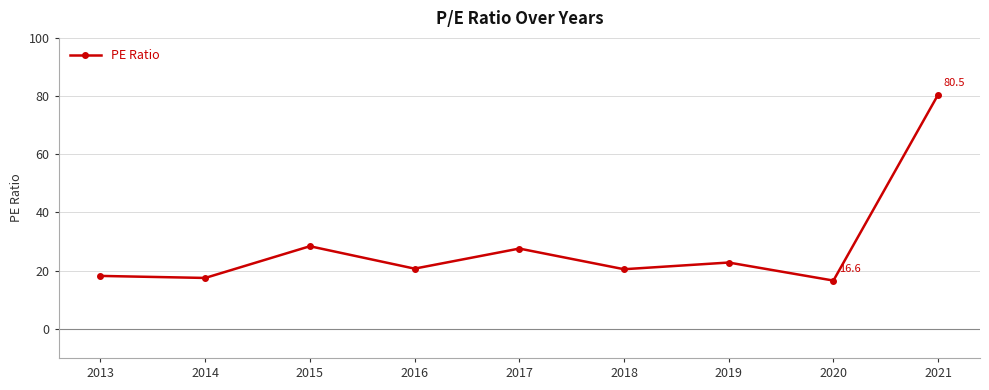

What is the ratio of the value at 2020 to the value at 2017?

0.6